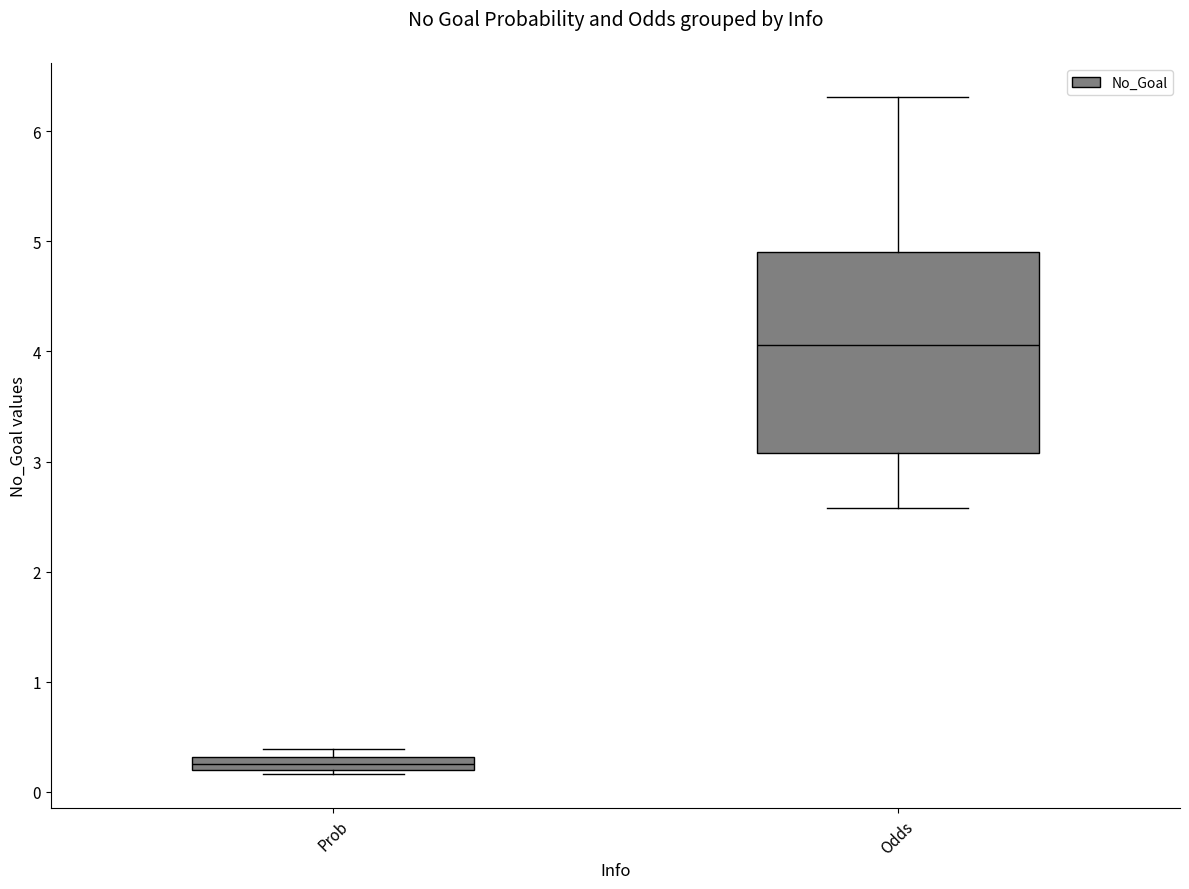

Where is the upper edge of the box for Prob on the y-axis? The values are not printed on the chart, so give them approximately, as read against the axis.

0.3